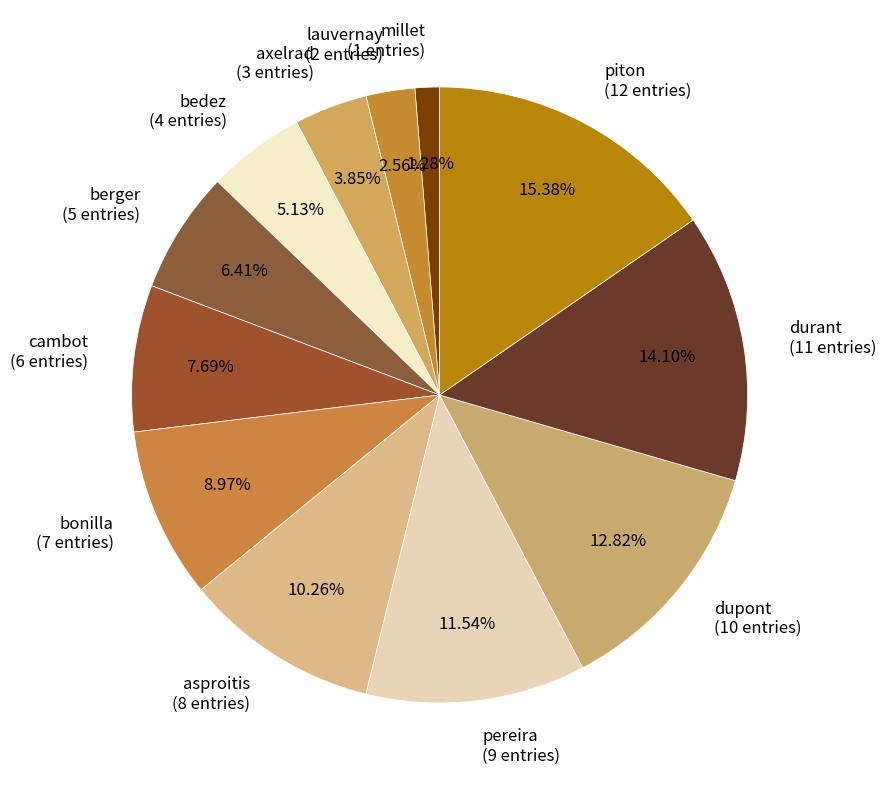

What percentage is the bedez slice, to the nearest percent?

5%